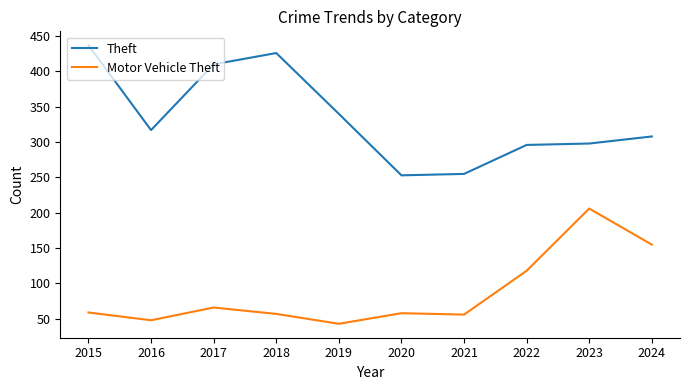

Is it true that Motor Vehicle Theft equals 206 at 2023?

True